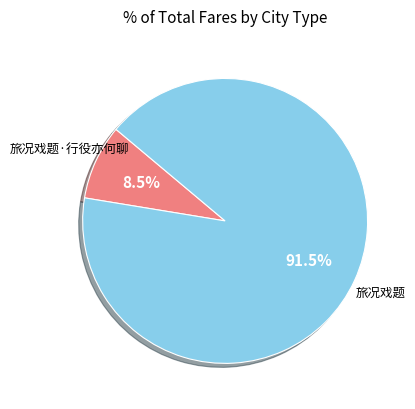

Does any single category account for the majority?

Yes